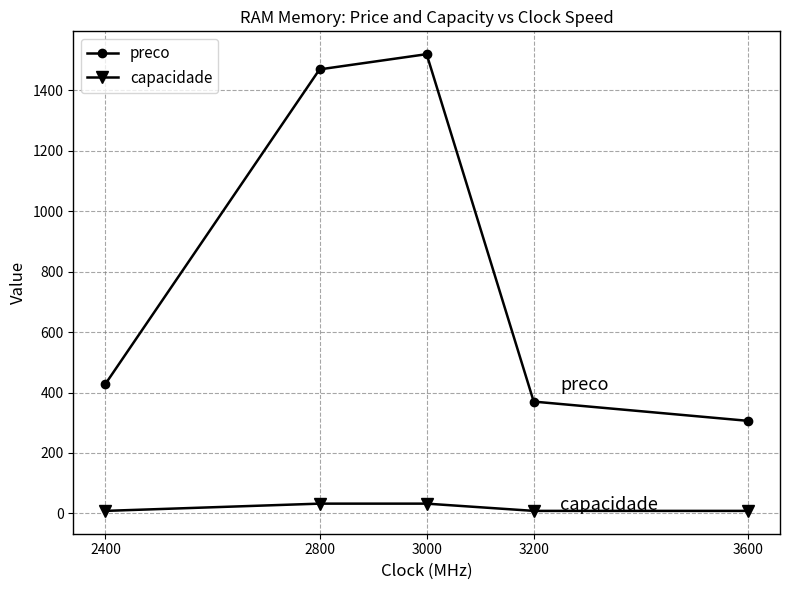

At 3000, list the series in order from largest to smallest.

preco, capacidade